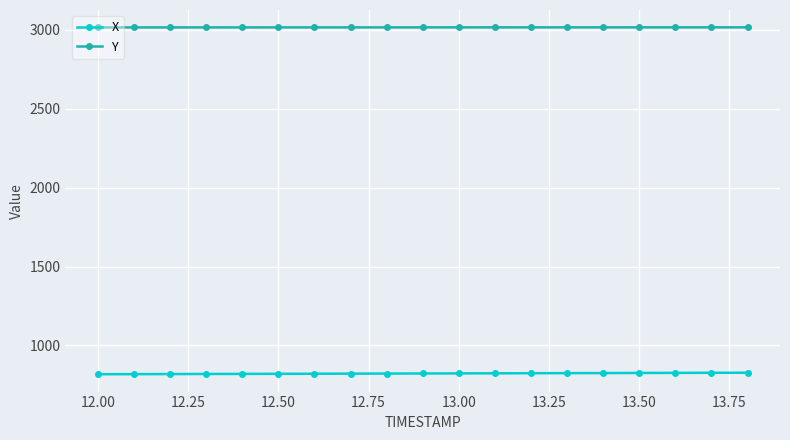

What is the maximum value shown in the chart?

3014.5